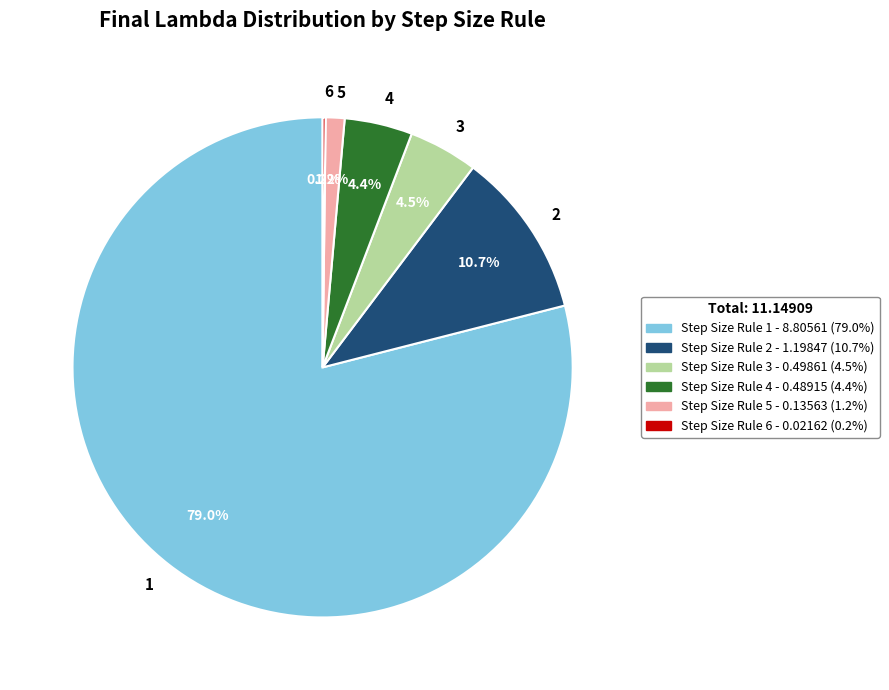

Is there a majority slice in this chart?

Yes